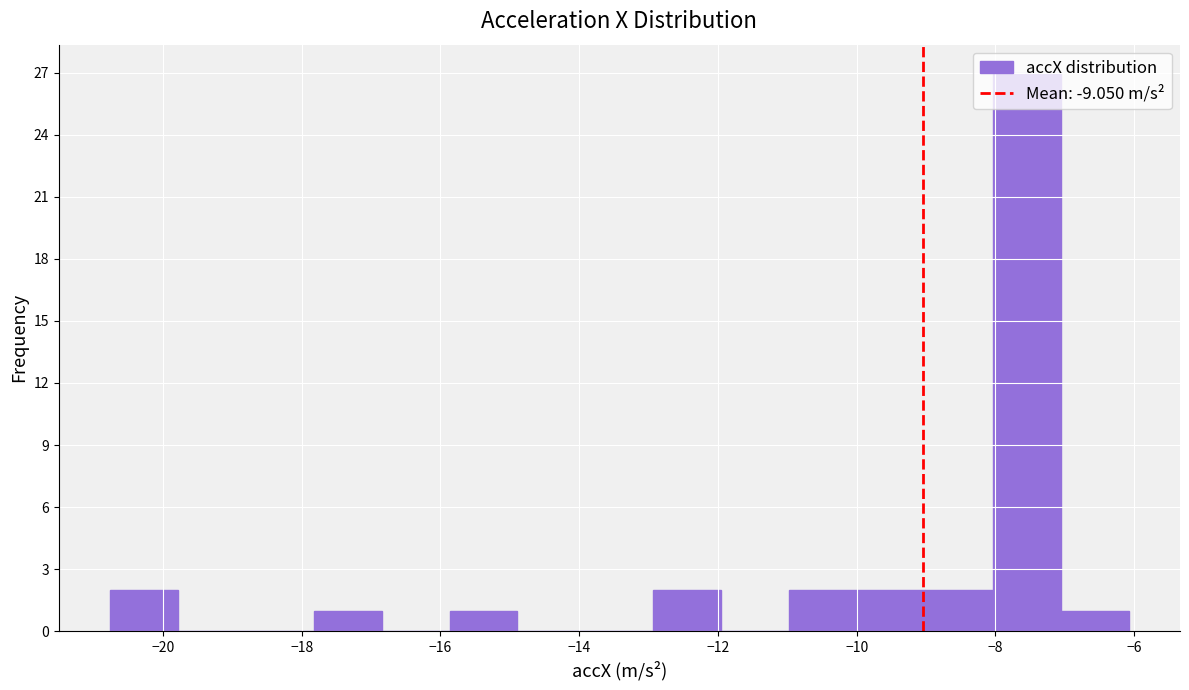

Reading left to right, list every bar in this chart as the range it spans on the x-axis followed by its height. Neither the bar edges nor the heights are printed on the chart, so give them approximately, as read against the axes.

-20.8 to -19.8: 2
-19.8 to -18.8: 0
-18.8 to -17.8: 0
-17.8 to -16.8: 1
-16.8 to -15.8: 0
-15.8 to -14.8: 1
-14.8 to -14.0: 0
-14.0 to -13.0: 0
-13.0 to -12.0: 2
-12.0 to -11.0: 0
-11.0 to -10.0: 2
-10.0 to -9.0: 2
-9.0 to -8.0: 2
-8.0 to -7.0: 27
-7.0 to -6.0: 1